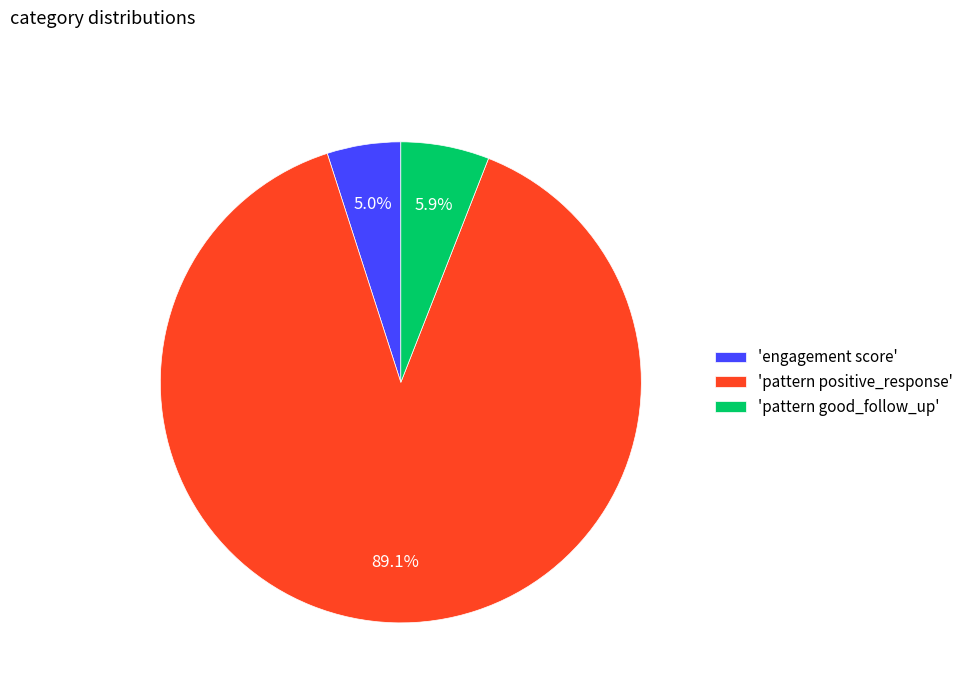

To the nearest percent, what is the difference between the largest and smallest slice percentages?

84%